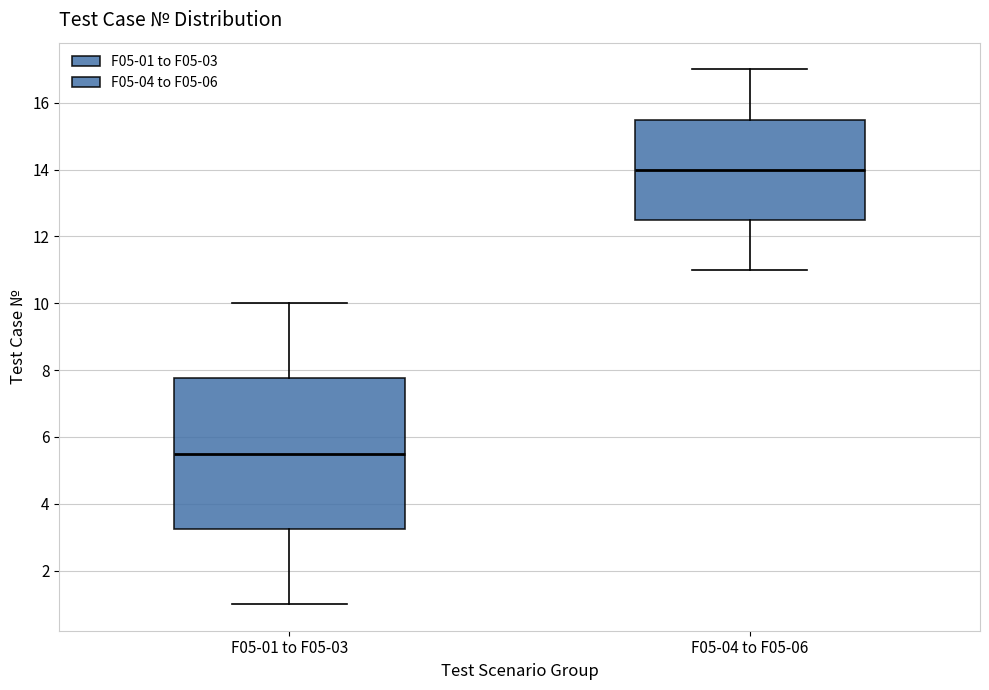

Where does the median line of the box for F05-01 to F05-03 sit on the y-axis? The values are not printed on the chart, so give them approximately, as read against the axis.

5.6